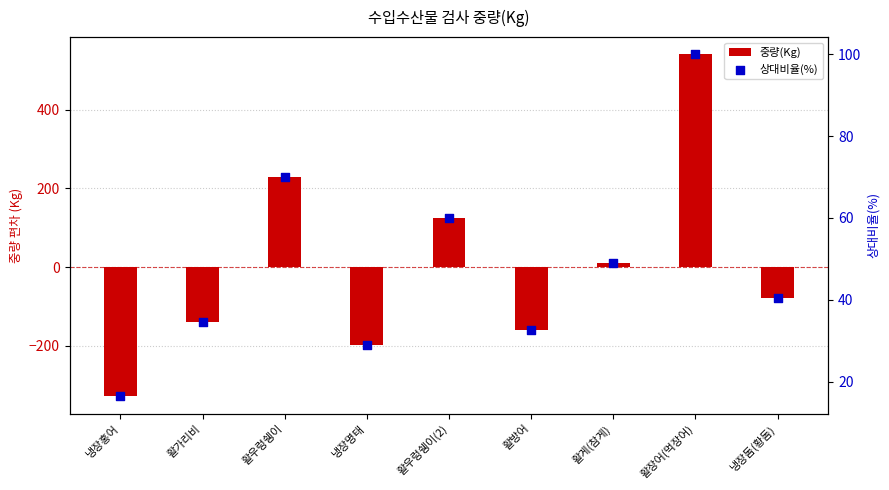

What is the total value across all series at 활가리비?

-104.3